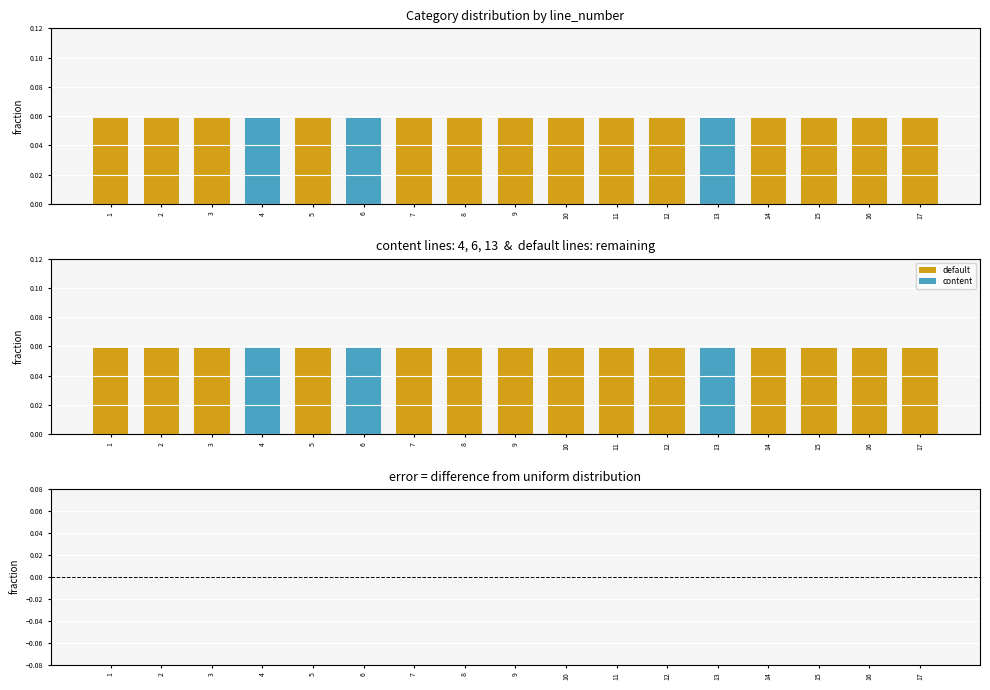

At how many categories does at least one series exceed 0?

17